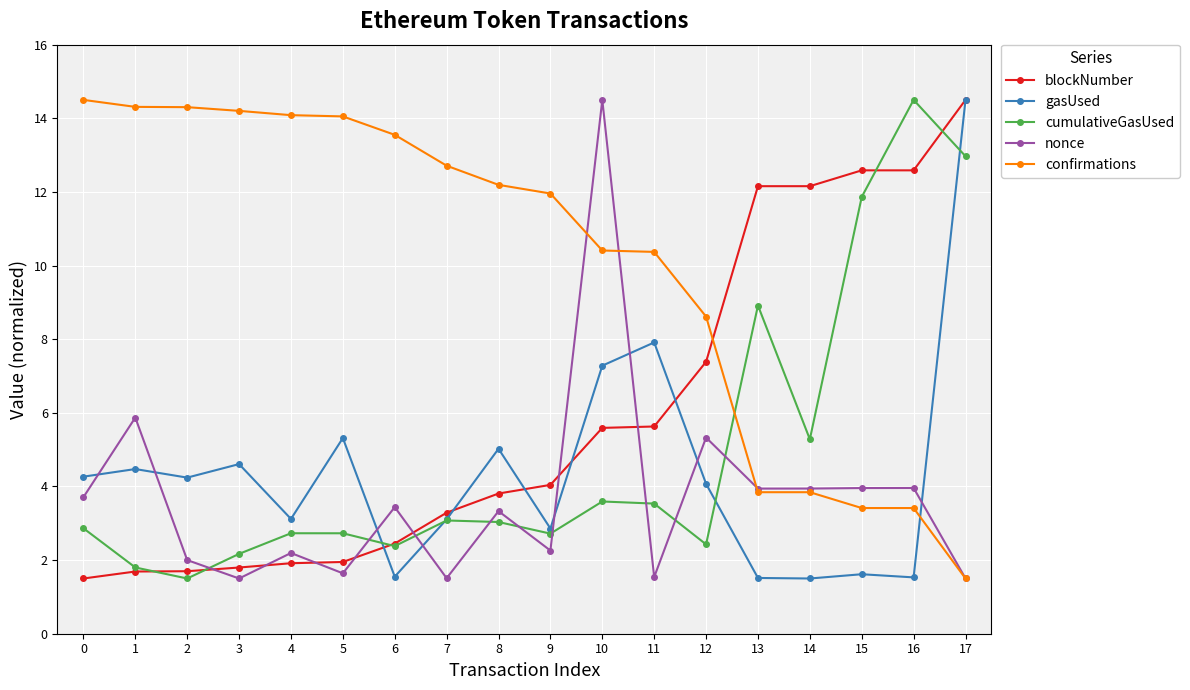

What is the value of the cumulativeGasUsed point at the 16th from the left?

11.9